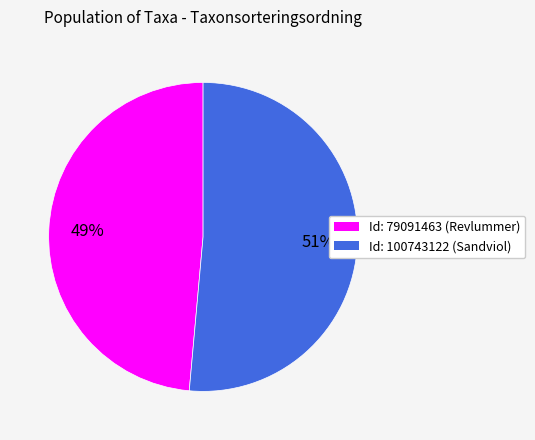

To the nearest percent, what is the average slice percentage?

50%